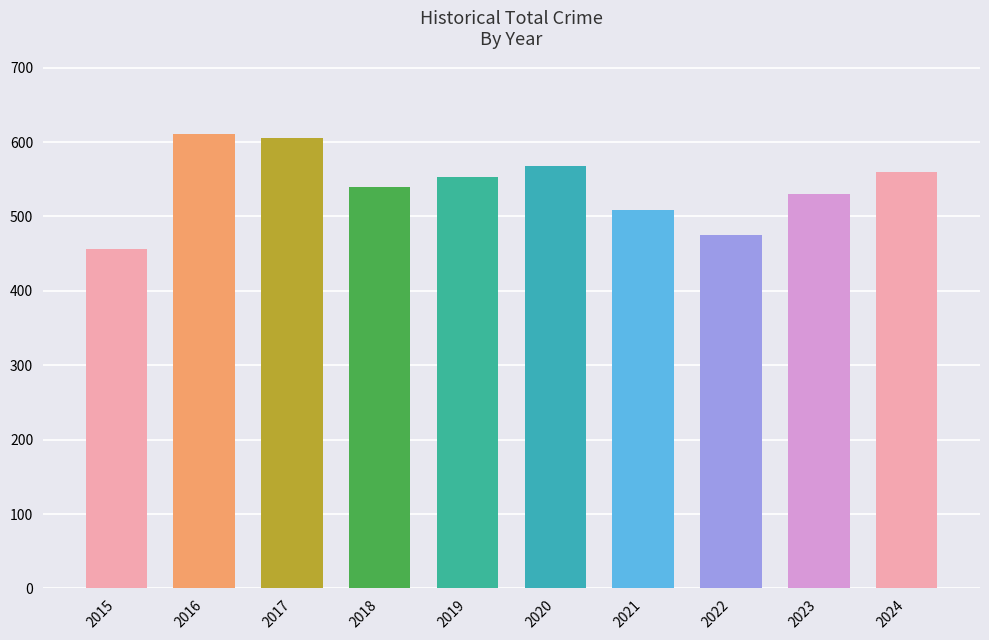

What is the change in value from 2021 to 2023?

+21